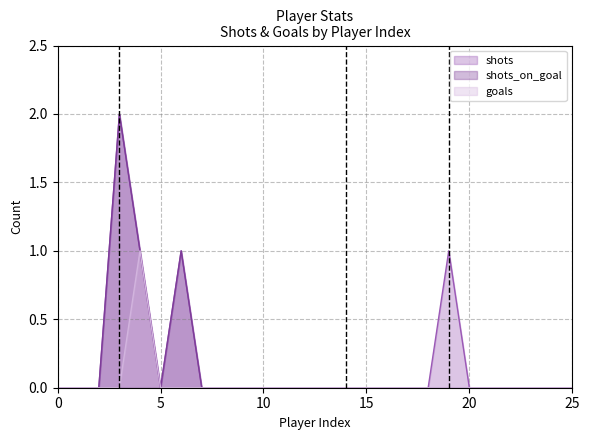

True or false: shots_on_goal has a value of 0 at 8.

True